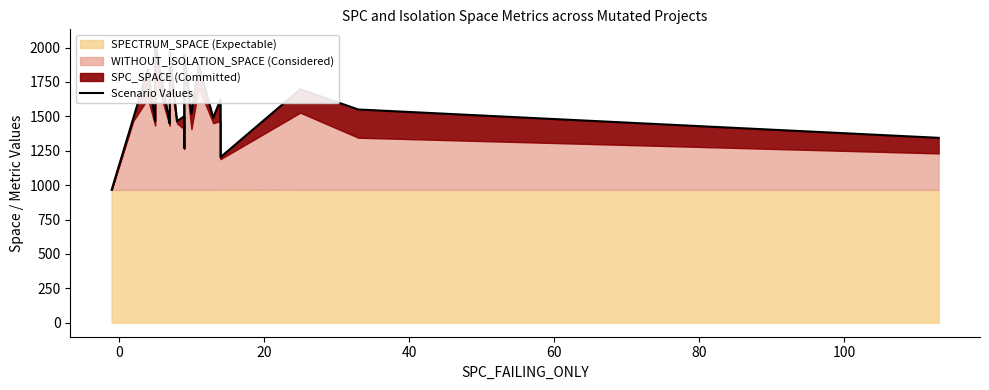

True or false: there are more than 0 points higher than both neighbors.

True